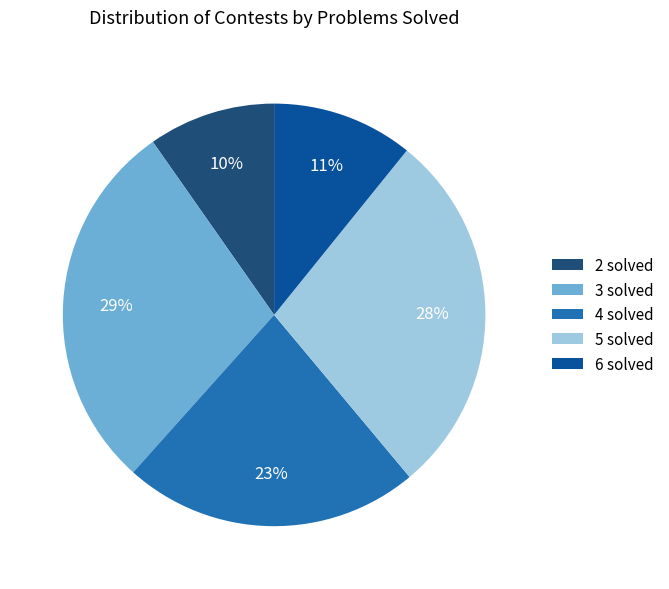

To the nearest percent, what percentage of the pie is 3 solved?

29%